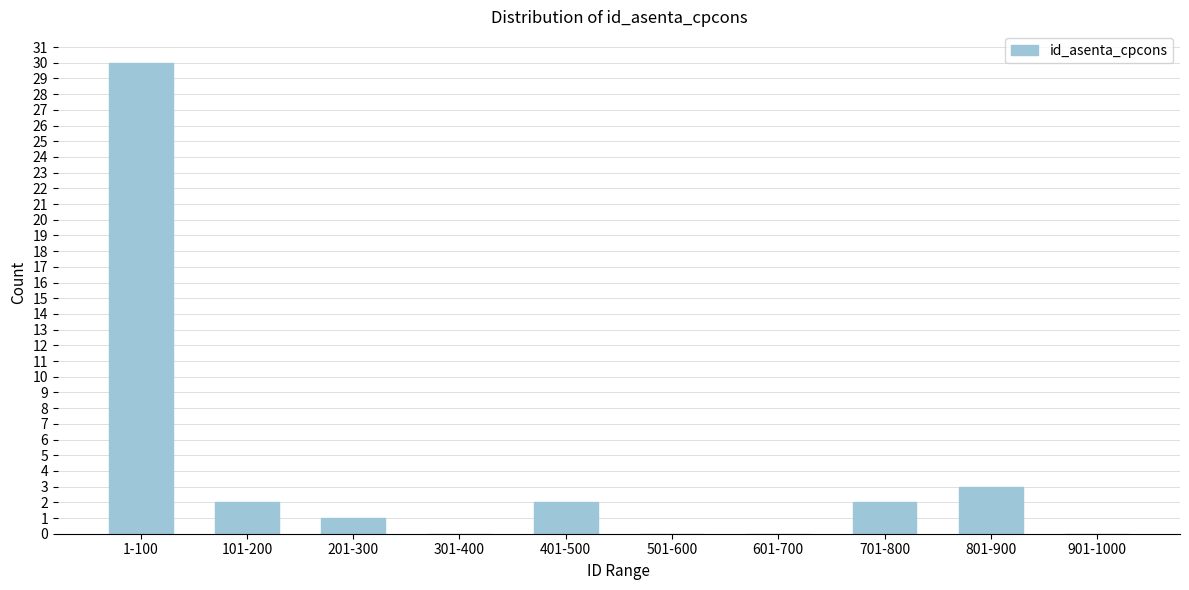

Reading left to right, list all the values displayed in this chart.

1-100=30	101-200=2	201-300=1	301-400=0	401-500=2	501-600=0	601-700=0	701-800=2	801-900=3	901-1000=0